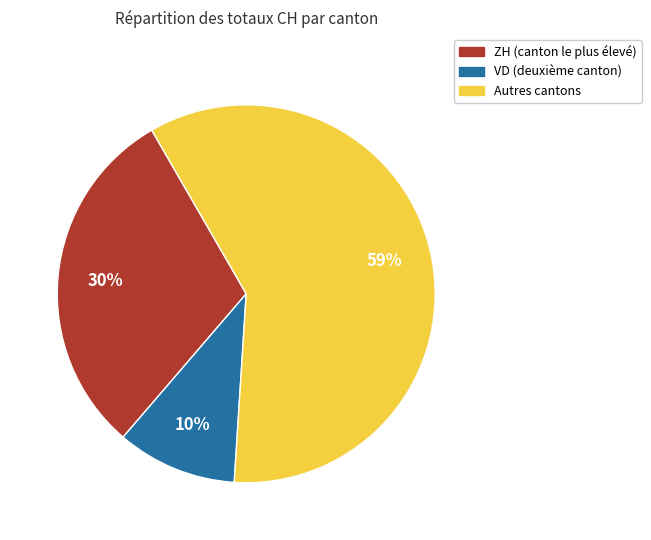

To the nearest percent, what is the average slice percentage?

33%